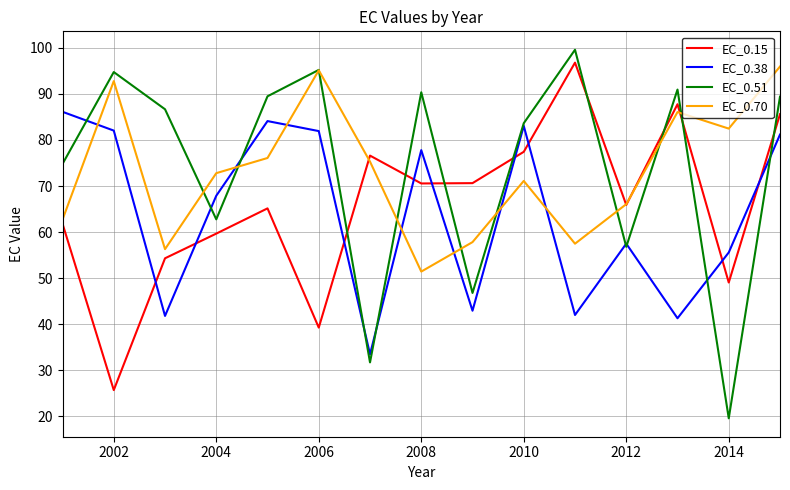

Does the chart have visible grid lines?

Yes